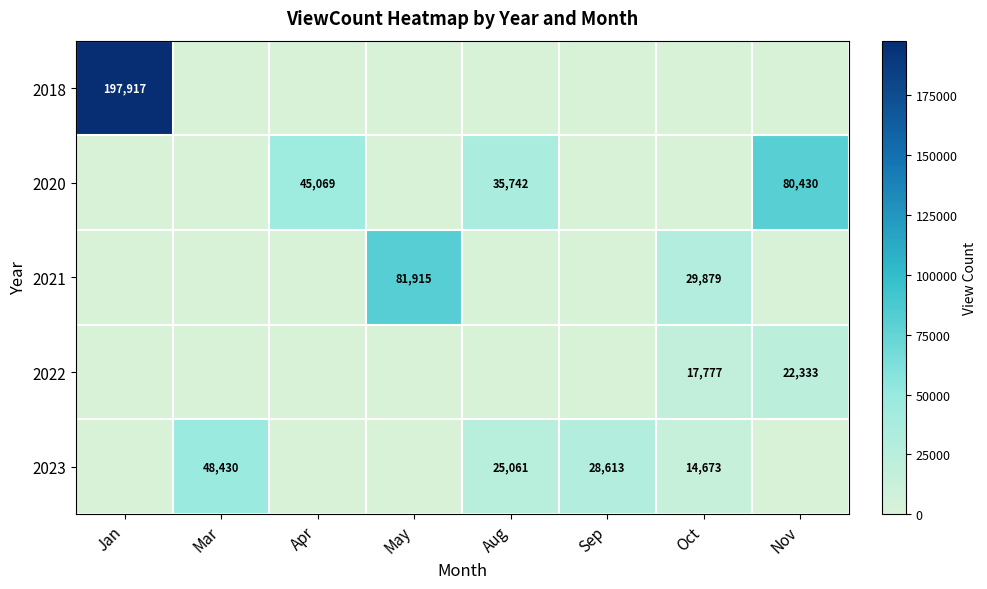

True or false: 2018 has a value of 110499 at Jan.

False